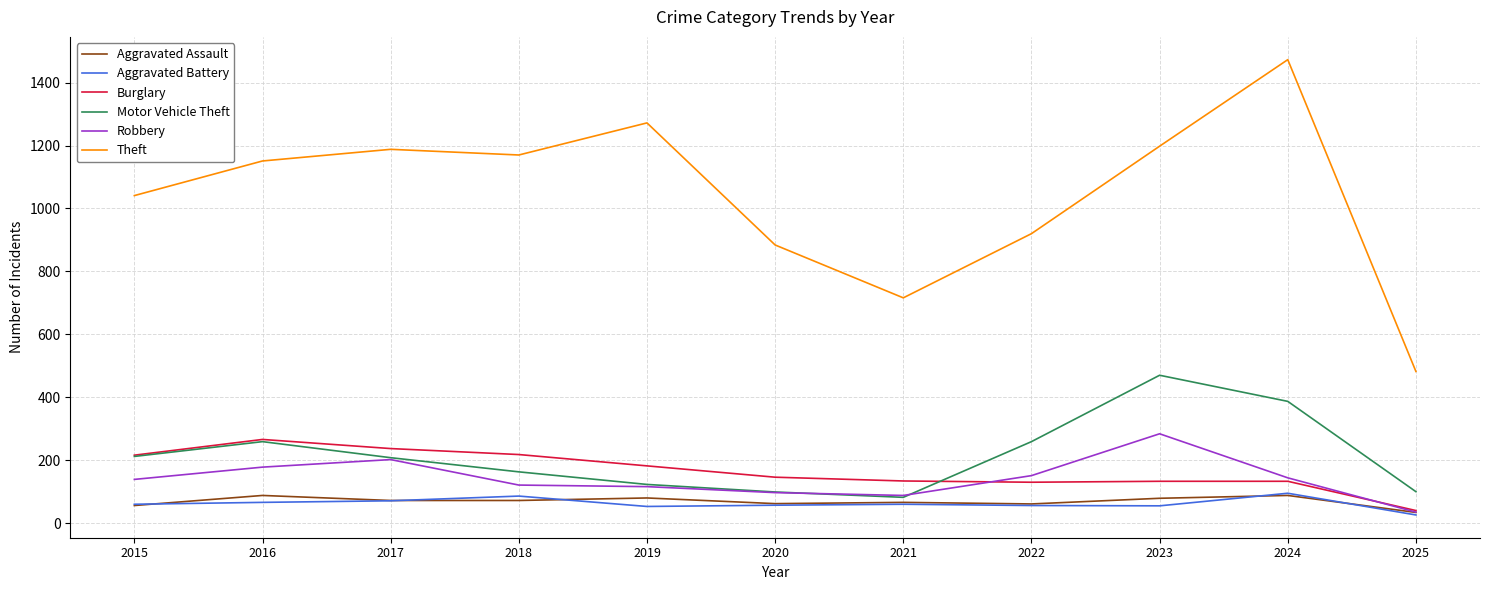

True or false: Aggravated Battery and Theft cross at least once.

False